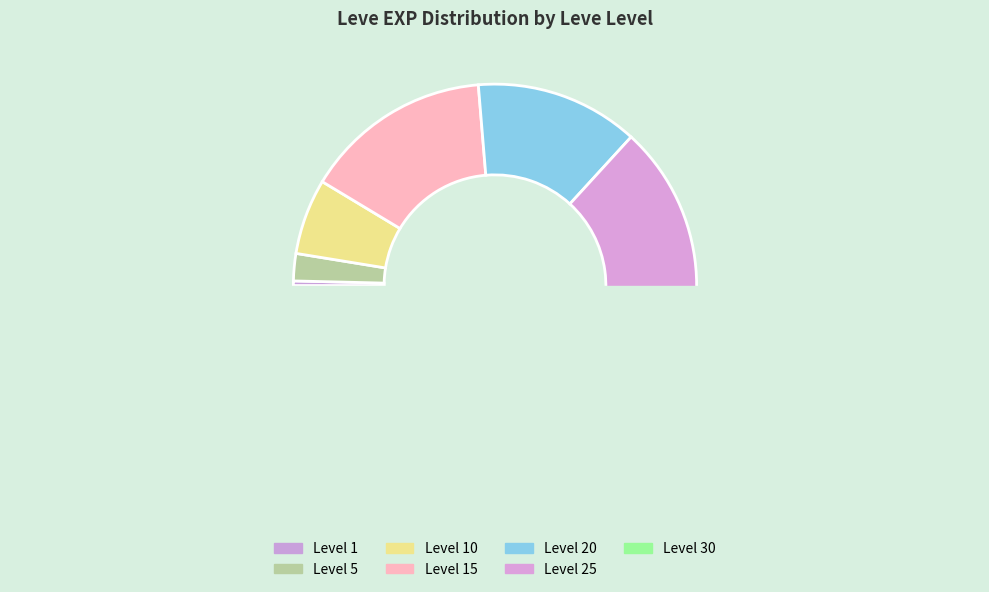

How many slices are in this pie chart?

7